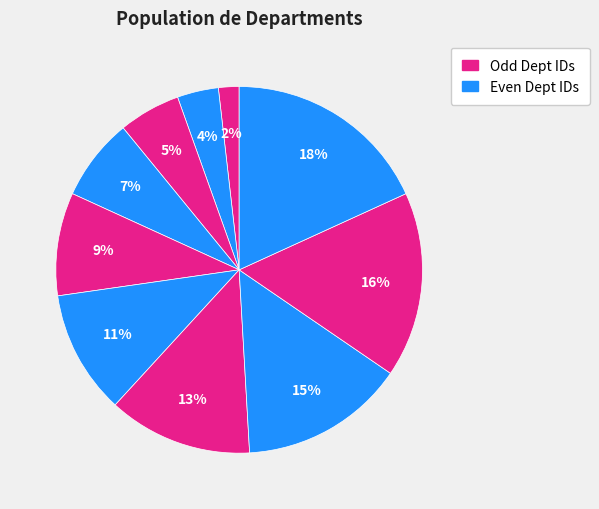

Count the number of slices in the pie.

10